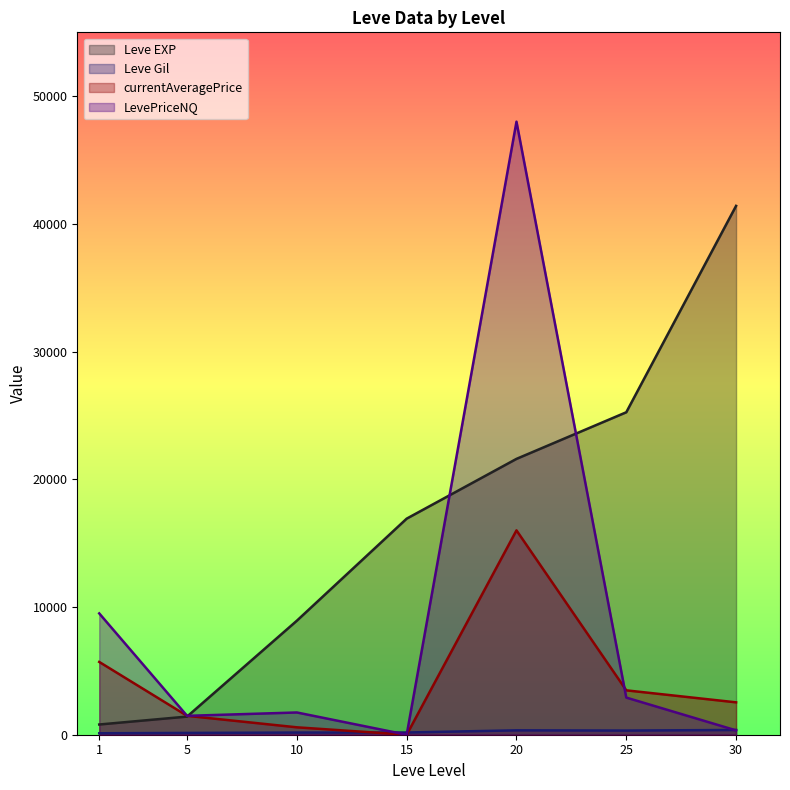

How many lines are shown in the chart?

4